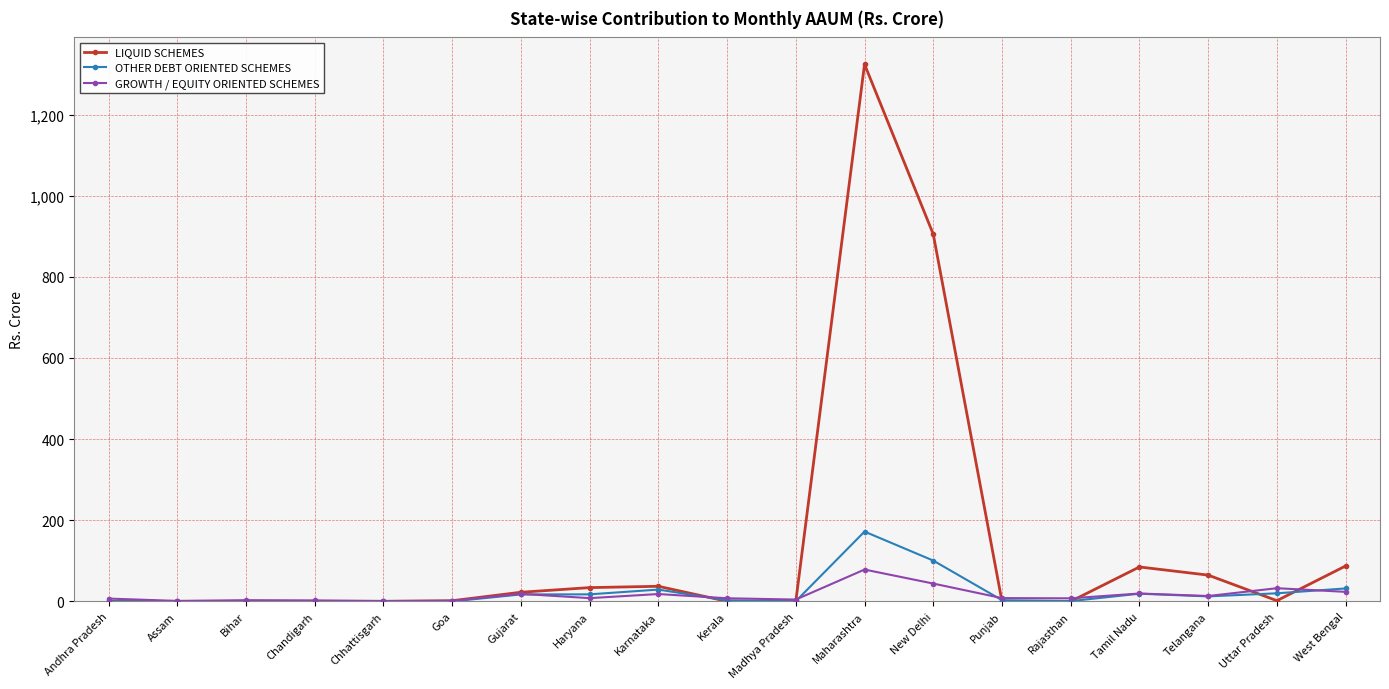

True or false: OTHER DEBT ORIENTED SCHEMES and LIQUID SCHEMES intersect in this chart.

True